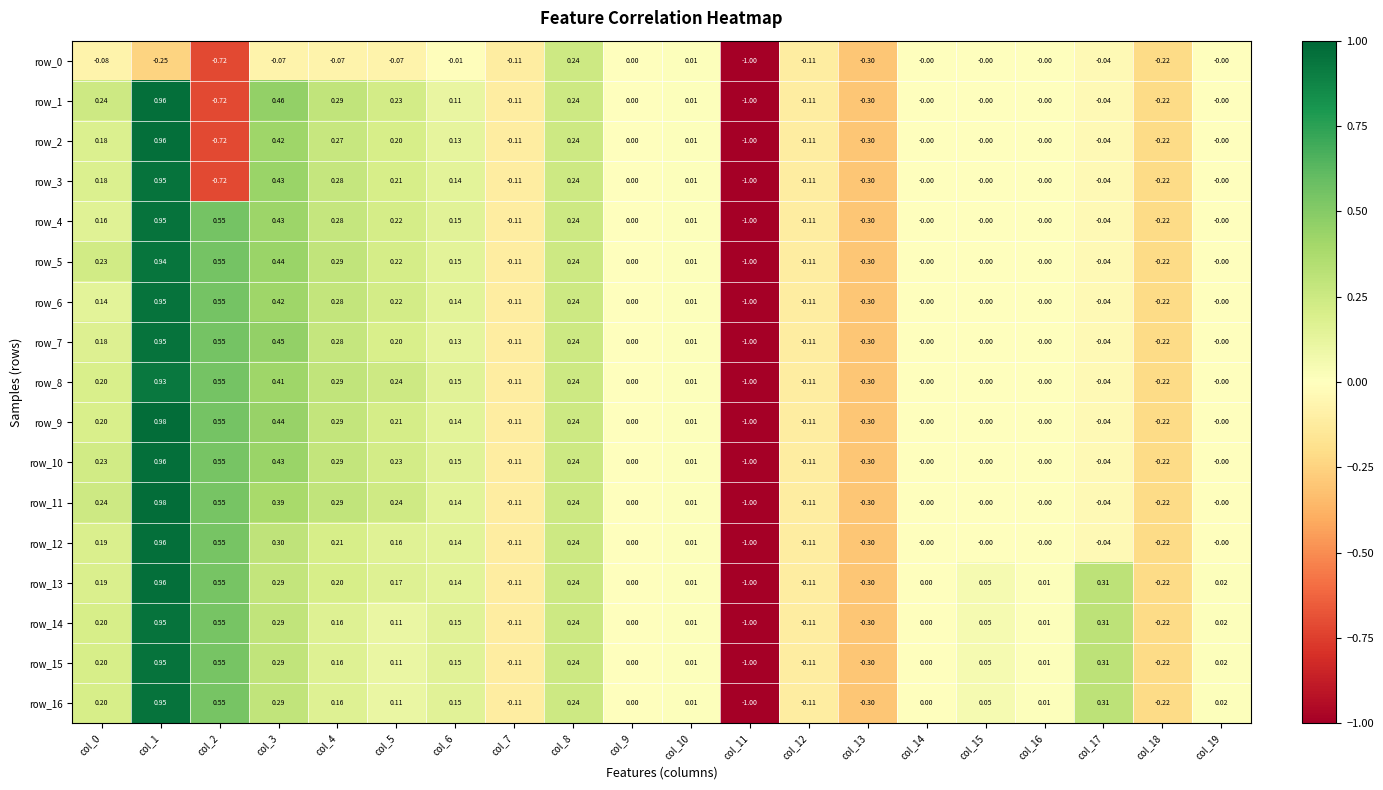

Is the value of row_15 at col_8 greater than the value of row_11 at col_3?

No